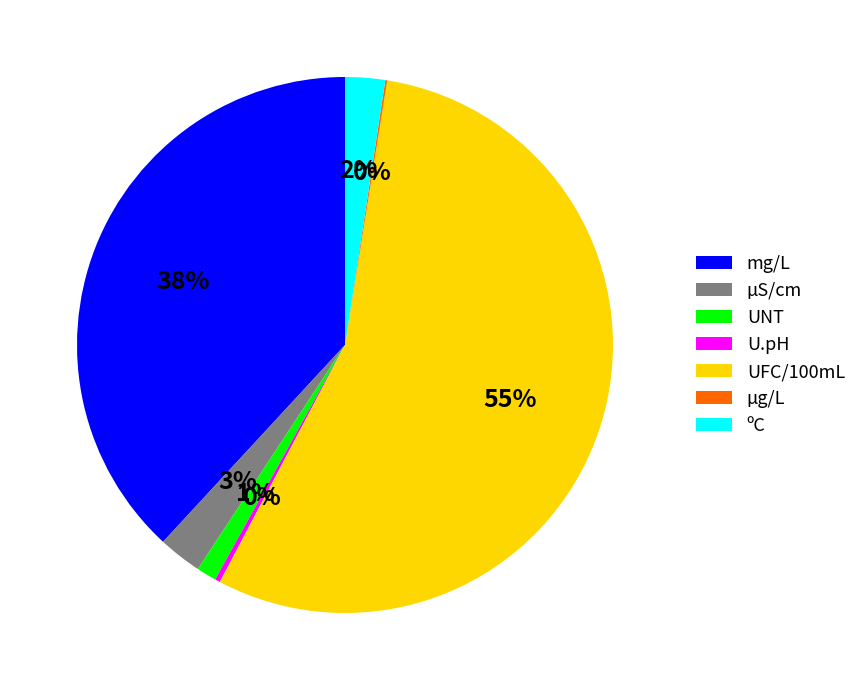

To the nearest percent, what is the average slice percentage?

14%